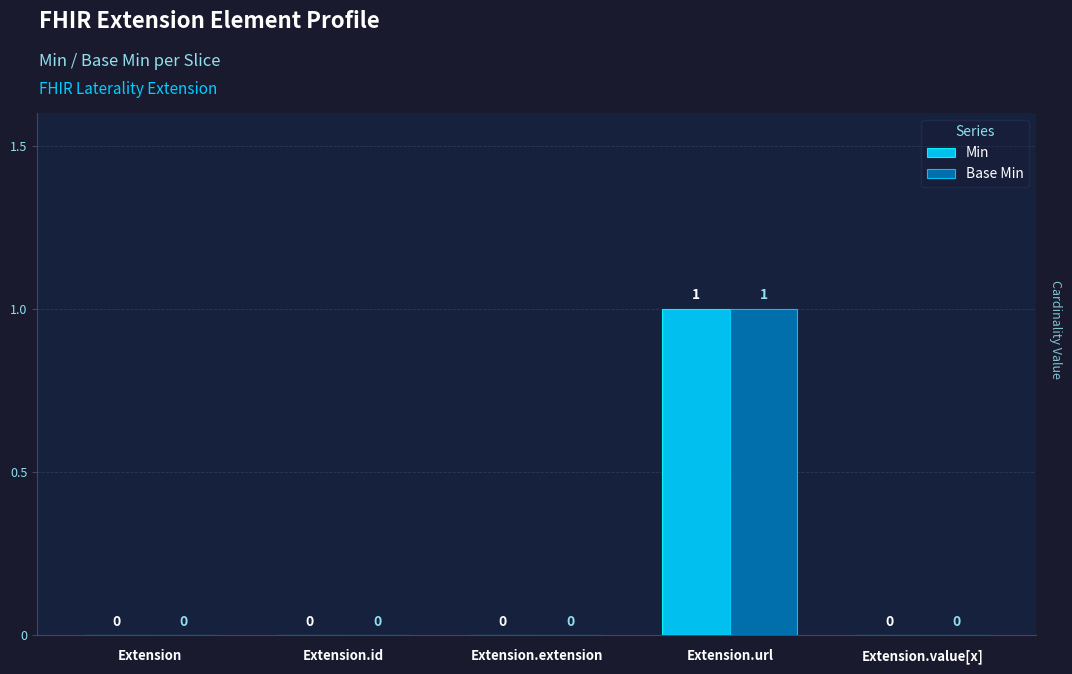

At which category does the chart reach its peak across all series?

Extension.url